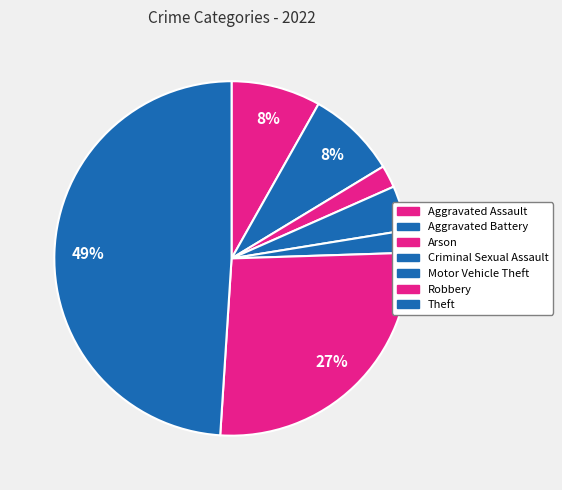

Count the number of slices in the pie.

7